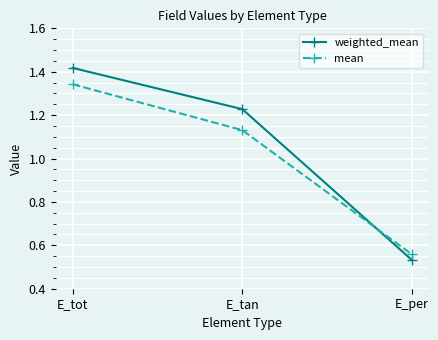

Which category has the lowest value in the weighted_mean series?

E_per